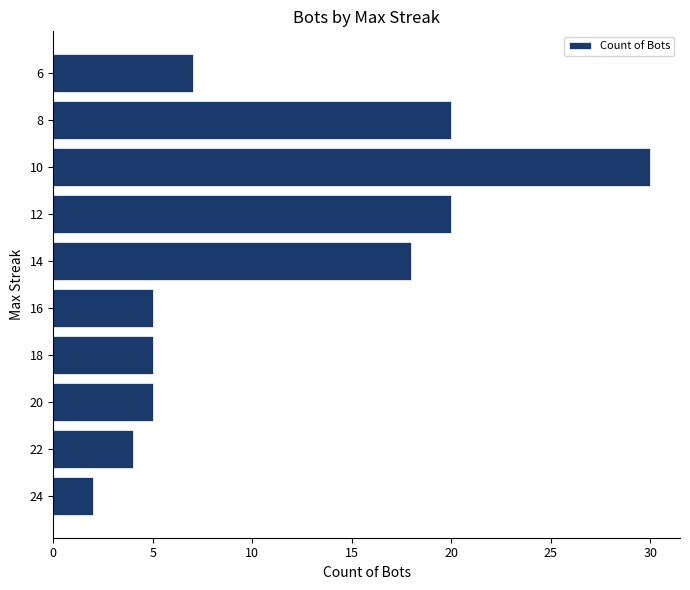

At which label is the value closest to 16?

14